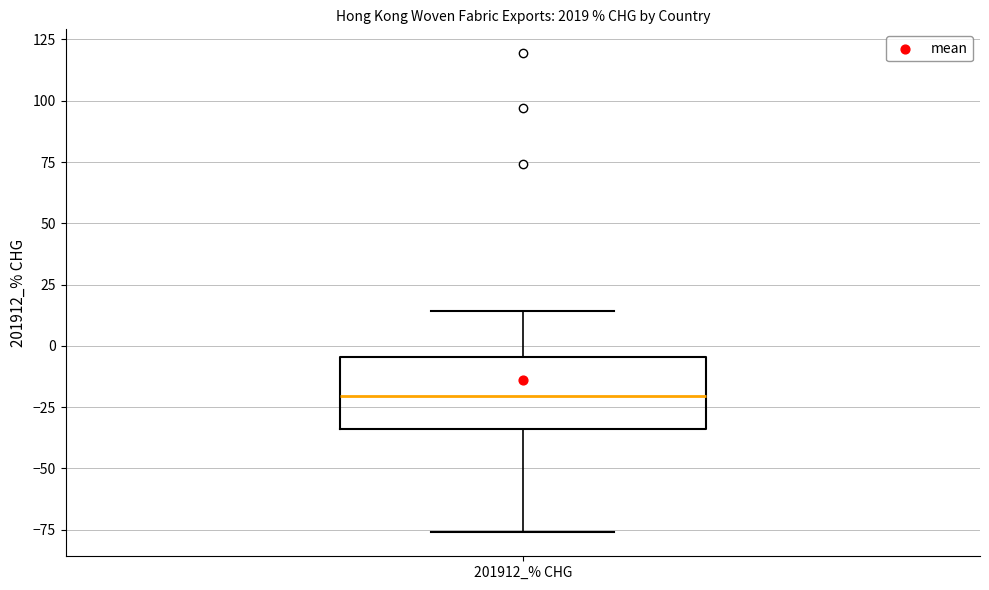

Read this box plot against the y-axis: the position of the median line, the range covered by the box, and the ends of both whiskers. The values are not printed on the chart, so give them approximately, as read against the axis.

median -20, box -35 to -5, whiskers -75 to 15